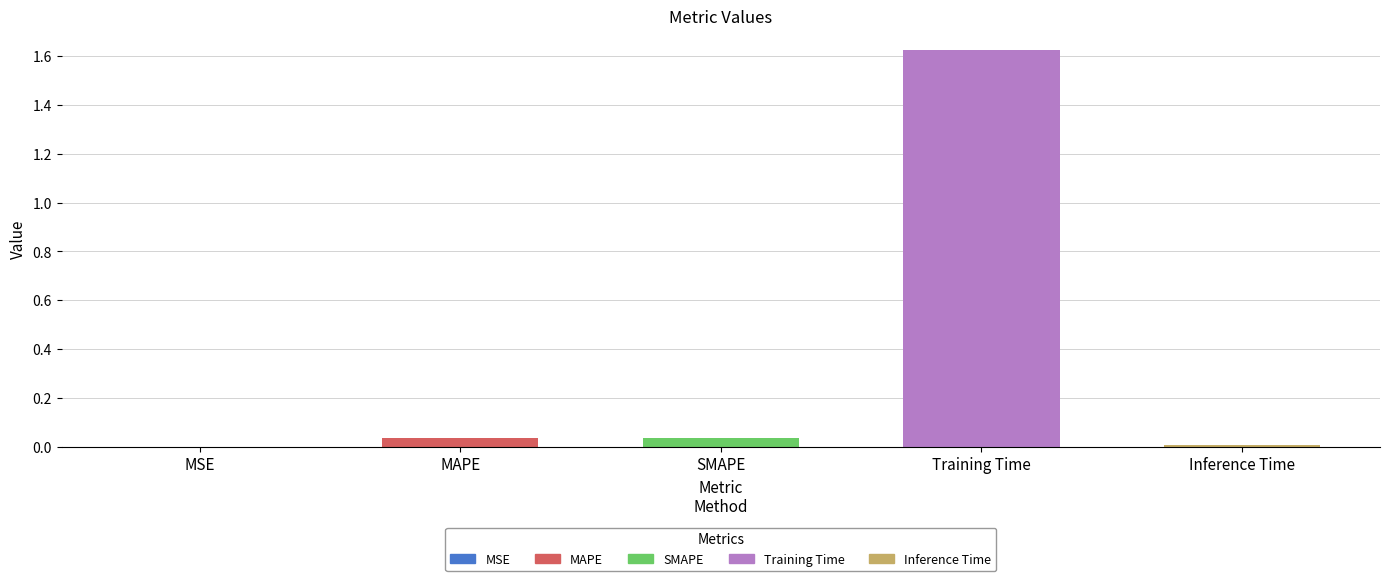

Which category has the highest value across all series?

Training Time